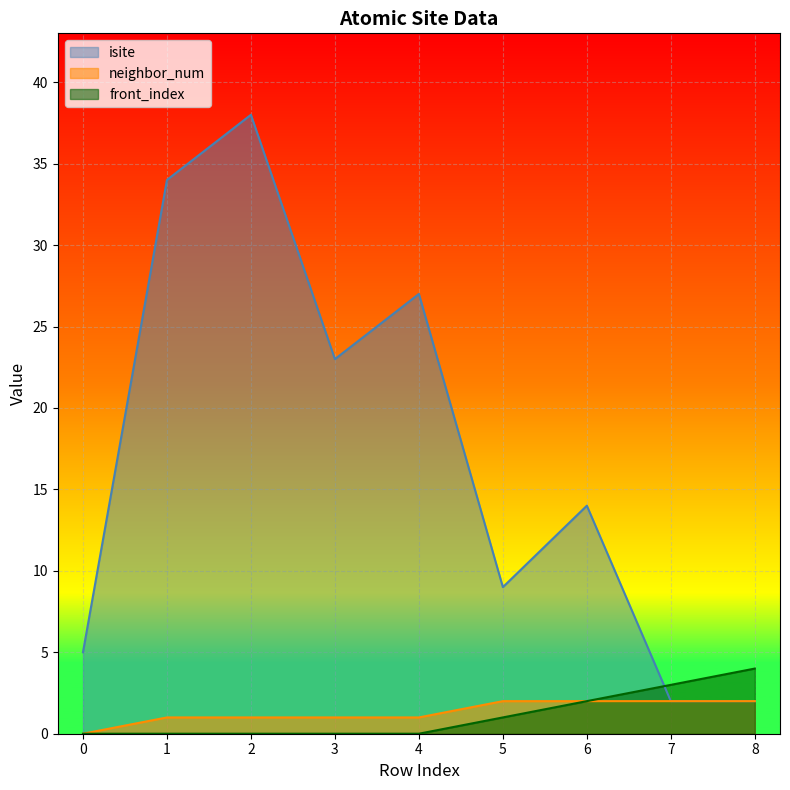

At which label does isite reach its peak?

2